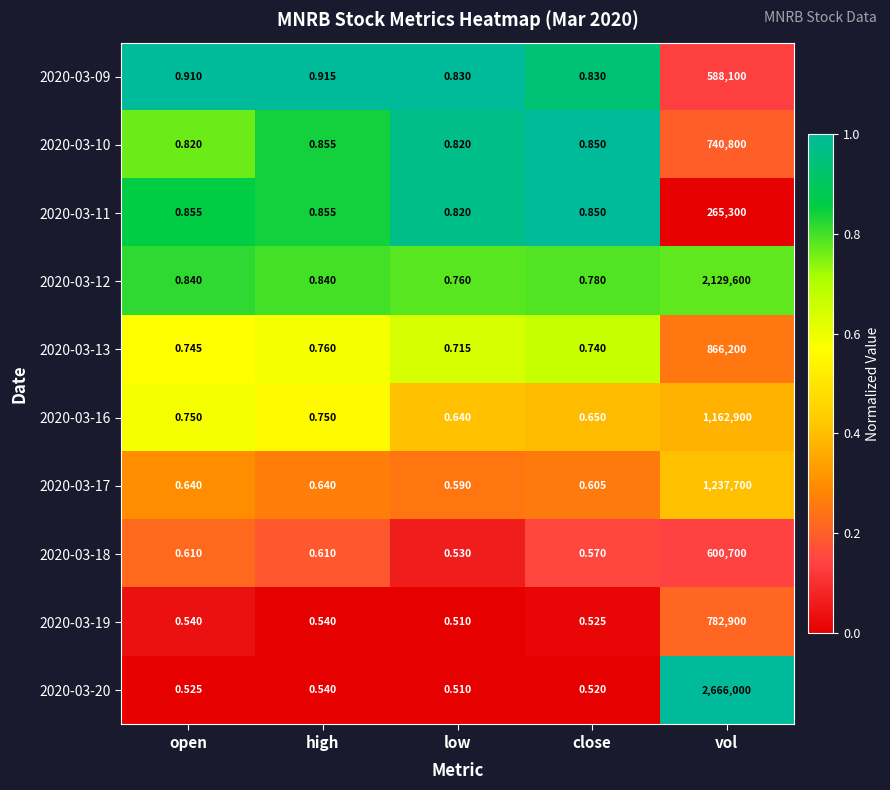

At which label does 2020-03-13 reach its minimum?

low